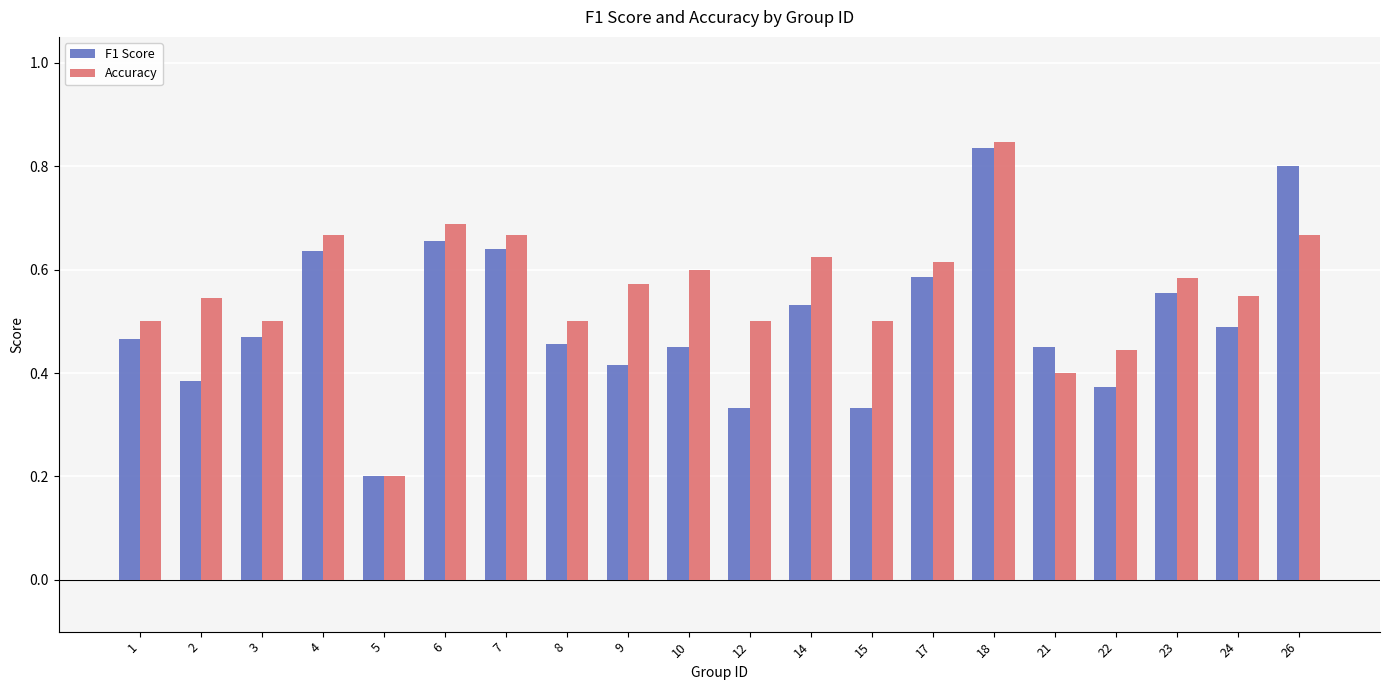

How many bars are there in each group?

2